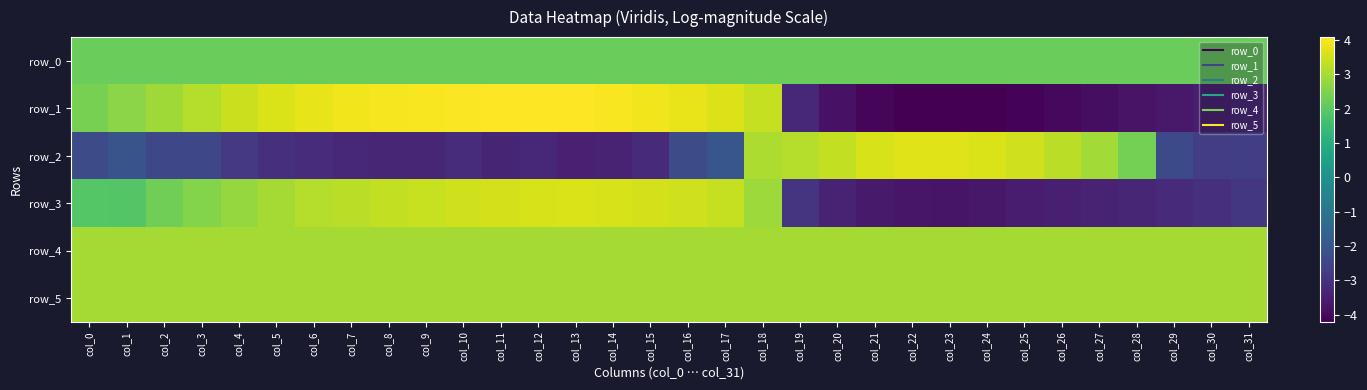

Reading left to right, what are all the values shown in this chart?

row_0: col_0=2.2	col_1=2.2	col_2=2.2	col_3=2.2	col_4=2.2	col_5=2.2	col_6=2.2	col_7=2.2	col_8=2.2	col_9=2.2	col_10=2.2	col_11=2.2	col_12=2.2	col_13=2.2	col_14=2.2	col_15=2.2	col_16=2.2	col_17=2.2	col_18=2.2	col_19=2.2	col_20=2.2	col_21=2.2	col_22=2.2	col_23=2.2	col_24=2.2	col_25=2.2	col_26=2.2	col_27=2.2	col_28=2.2	col_29=2.2	col_30=2.2	col_31=2.2
row_1: col_0=2.4	col_1=2.6	col_2=2.9	col_3=3.2	col_4=3.4	col_5=3.6	col_6=3.8	col_7=3.9	col_8=4.0	col_9=4.0	col_10=4.0	col_11=4.1	col_12=4.1	col_13=4.1	col_14=4.0	col_15=3.9	col_16=3.8	col_17=3.7	col_18=3.3	col_19=-3.2	col_20=-3.8	col_21=-4.0	col_22=-4.2	col_23=-4.2	col_24=-4.2	col_25=-4.1	col_26=-4.0	col_27=-3.9	col_28=-3.8	col_29=-3.6	col_30=-3.5	col_31=-3.3
row_2: col_0=-2.3	col_1=-2.1	col_2=-2.4	col_3=-2.4	col_4=-2.8	col_5=-3.0	col_6=-3.1	col_7=-3.3	col_8=-3.3	col_9=-3.3	col_10=-3.2	col_11=-3.3	col_12=-3.3	col_13=-3.4	col_14=-3.4	col_15=-3.2	col_16=-2.3	col_17=-2.0	col_18=3.1	col_19=3.2	col_20=3.3	col_21=3.6	col_22=3.7	col_23=3.7	col_24=3.6	col_25=3.5	col_26=3.2	col_27=2.9	col_28=2.3	col_29=-2.4	col_30=-2.7	col_31=-2.7
row_3: col_0=1.9	col_1=1.9	col_2=2.3	col_3=2.5	col_4=2.8	col_5=3.0	col_6=3.1	col_7=3.2	col_8=3.3	col_9=3.4	col_10=3.5	col_11=3.6	col_12=3.6	col_13=3.6	col_14=3.6	col_15=3.5	col_16=3.5	col_17=3.3	col_18=2.9	col_19=-3.0	col_20=-3.4	col_21=-3.6	col_22=-3.7	col_23=-3.7	col_24=-3.7	col_25=-3.6	col_26=-3.5	col_27=-3.4	col_28=-3.3	col_29=-3.2	col_30=-3.1	col_31=-2.9
row_4: col_0=3.0	col_1=3.0	col_2=3.0	col_3=3.0	col_4=3.0	col_5=3.0	col_6=3.0	col_7=3.0	col_8=3.0	col_9=3.0	col_10=3.0	col_11=3.0	col_12=3.0	col_13=3.0	col_14=3.0	col_15=3.0	col_16=3.0	col_17=3.0	col_18=3.0	col_19=3.0	col_20=3.0	col_21=3.0	col_22=3.0	col_23=3.0	col_24=3.0	col_25=3.0	col_26=3.0	col_27=3.0	col_28=3.0	col_29=3.0	col_30=3.0	col_31=3.0
row_5: col_0=3.0	col_1=3.0	col_2=3.0	col_3=3.0	col_4=3.0	col_5=3.0	col_6=3.0	col_7=3.0	col_8=3.0	col_9=3.0	col_10=3.0	col_11=3.0	col_12=3.0	col_13=3.0	col_14=3.0	col_15=3.0	col_16=3.0	col_17=3.0	col_18=3.0	col_19=3.0	col_20=3.0	col_21=3.0	col_22=3.0	col_23=3.0	col_24=3.0	col_25=3.0	col_26=3.0	col_27=3.0	col_28=3.0	col_29=3.0	col_30=3.0	col_31=3.0